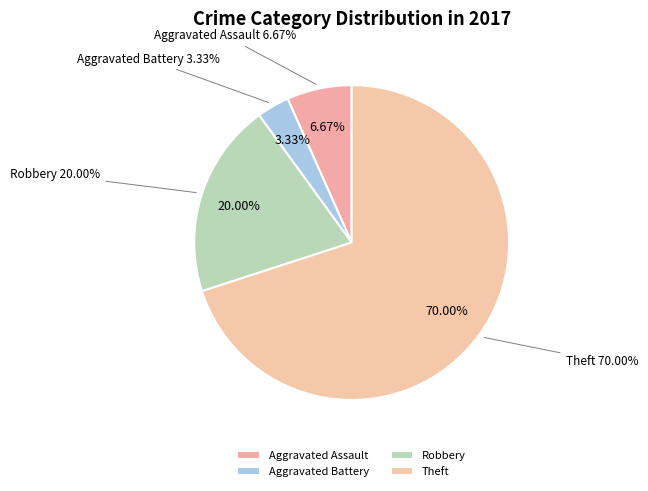

What is the change in value from Aggravated Assault to Aggravated Battery?

-1